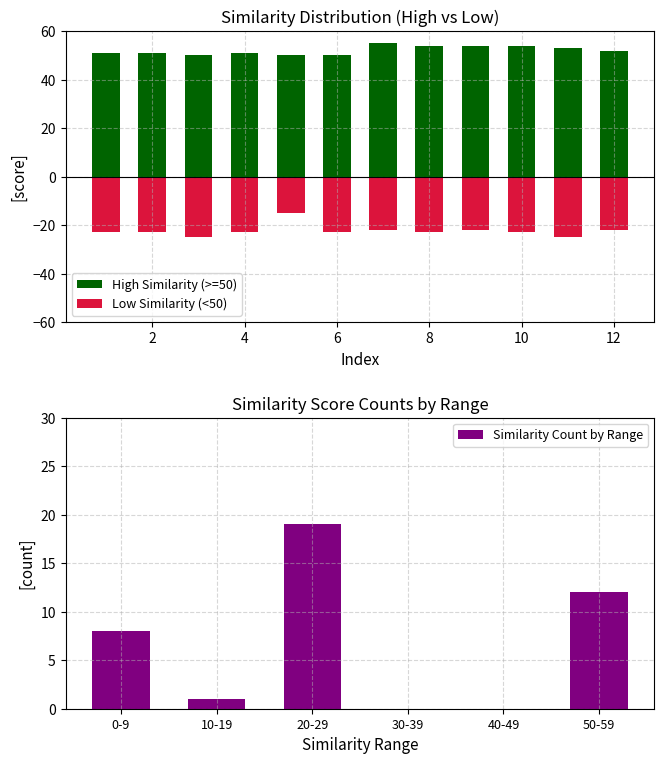

What is the maximum value shown in the chart?

55